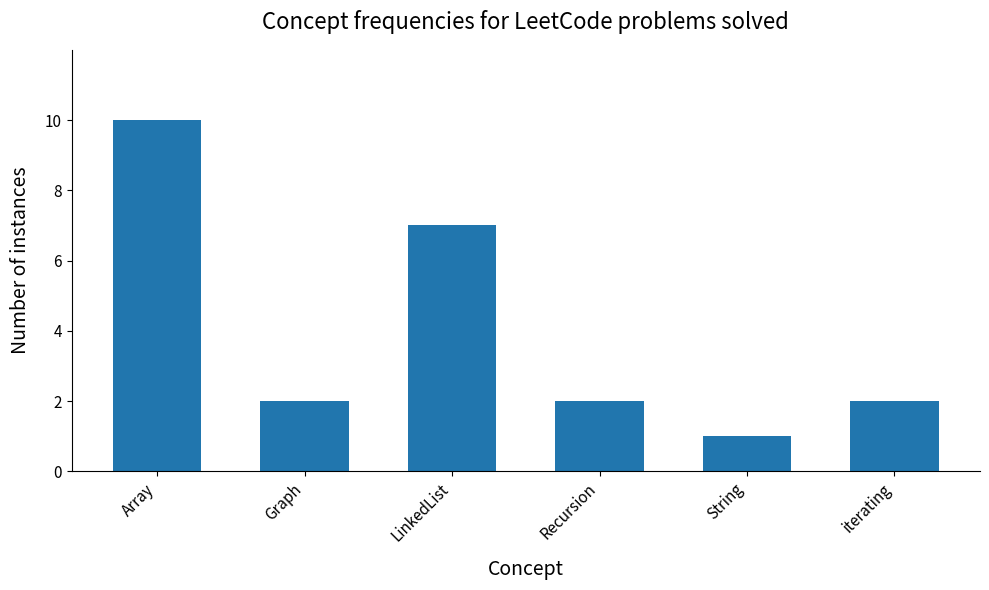

How many categories are shown in the chart?

6